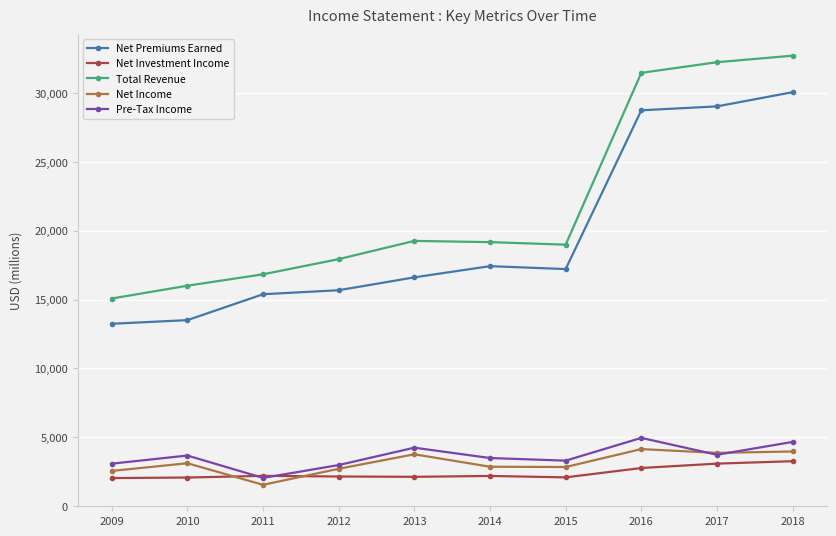

Between 2009 and 2014, which series saw the biggest shift?

Net Premiums Earned